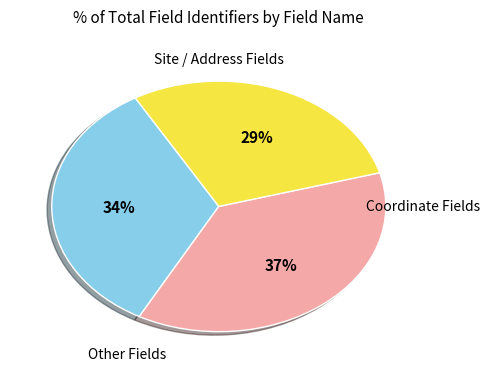

Does any single category account for the majority?

No